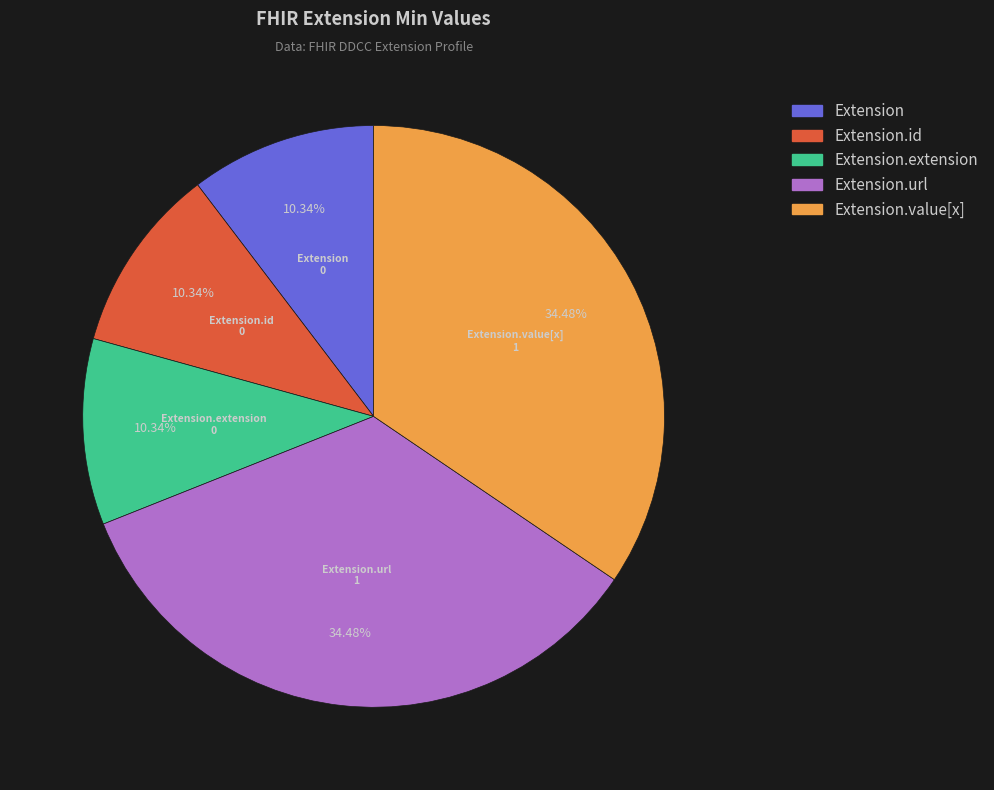

Is the sum of Extension and Extension.value[x] greater than half?

No